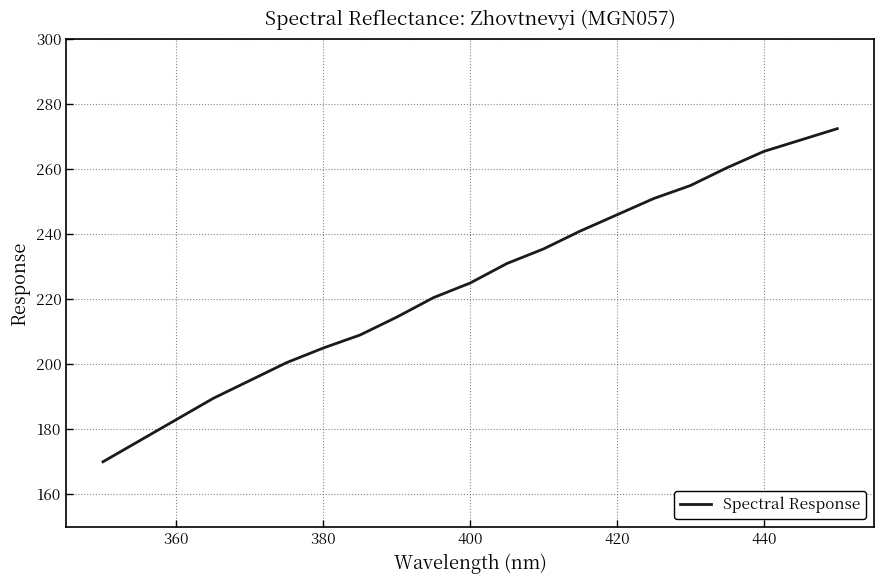

Count the number of data series in this chart.

1